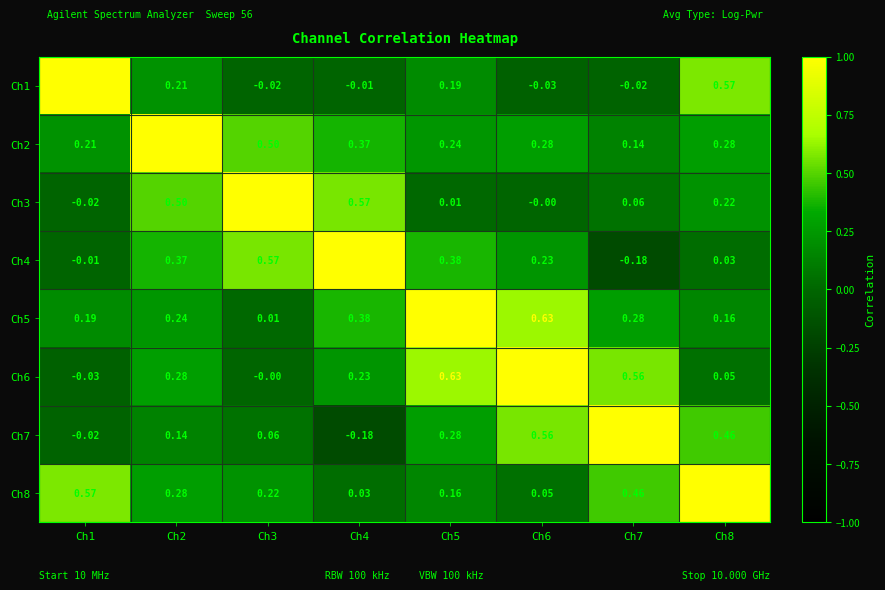

Count the number of categories in the chart.

8